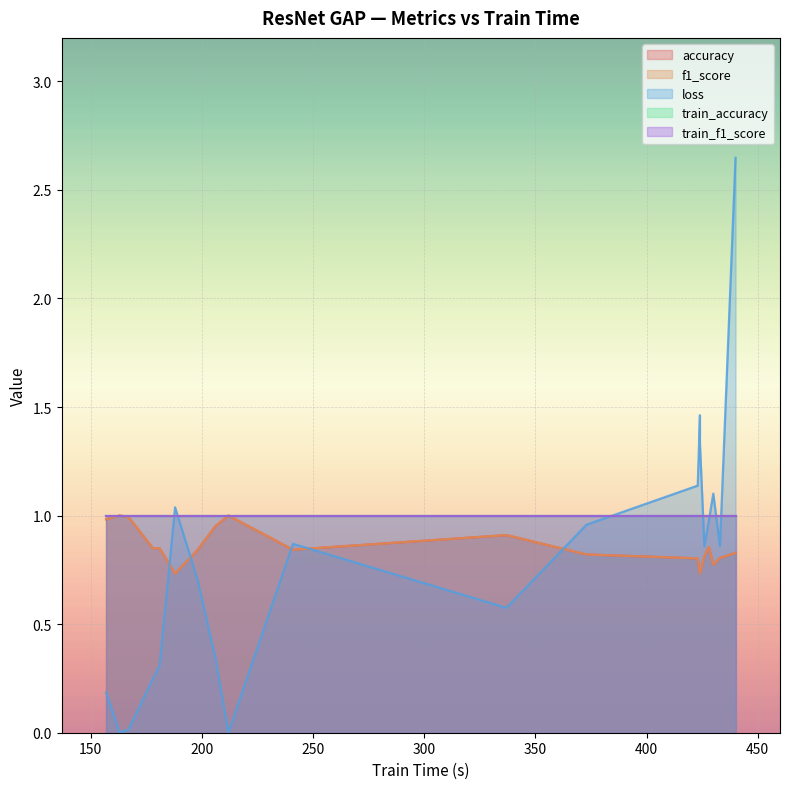

Which has a higher value, 167 or 241?

167